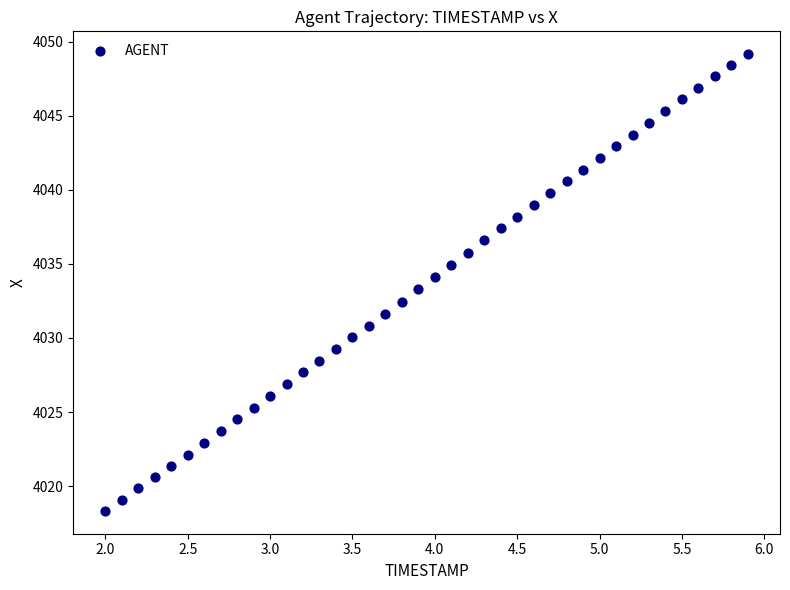

What is the range of X values (max minus min)?

3.9